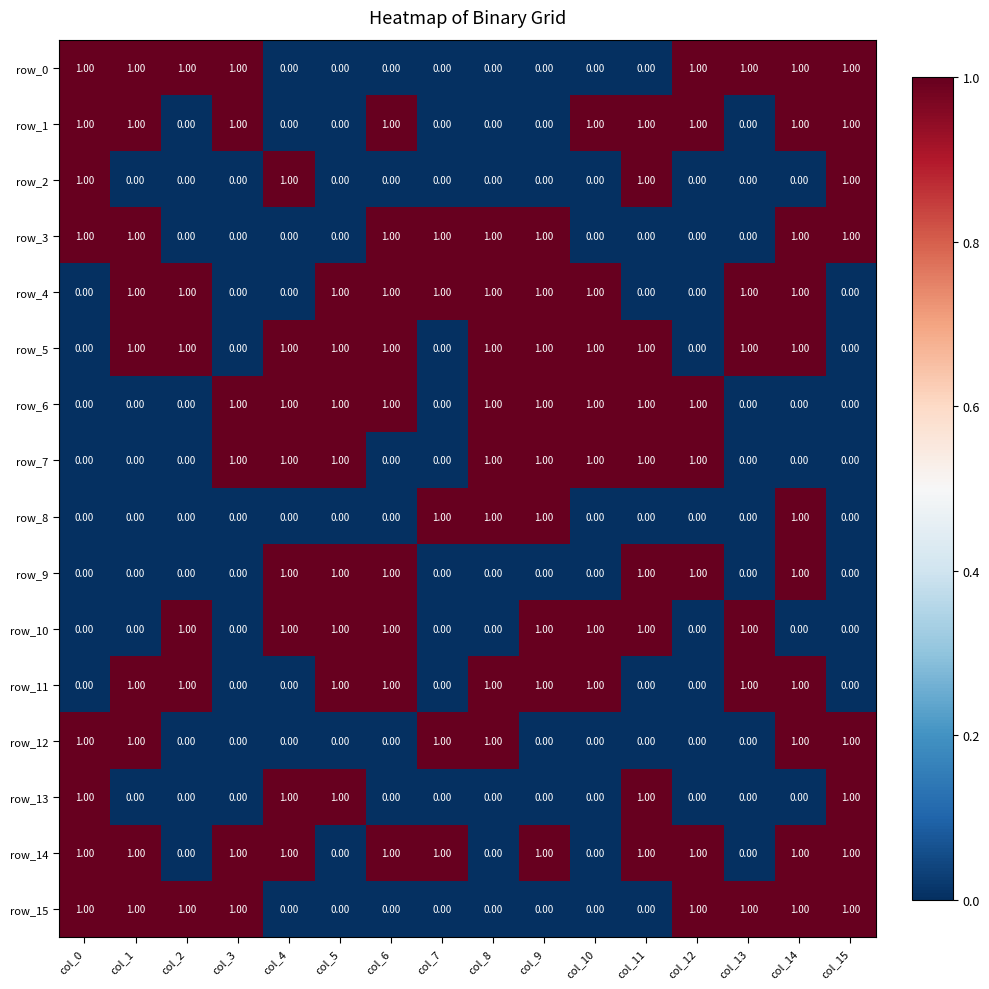

At which category is the sum across all series the highest?

col_14